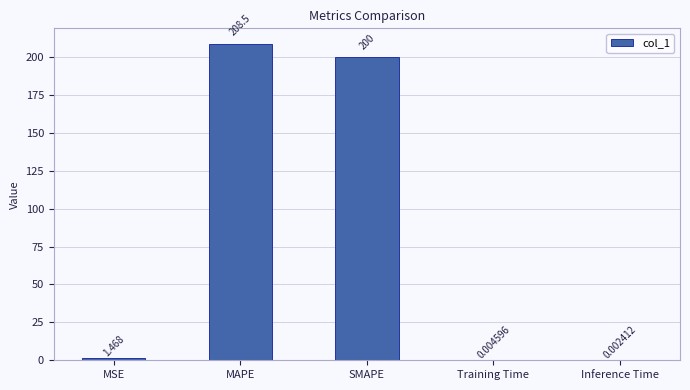

How many data points are above 1?

3